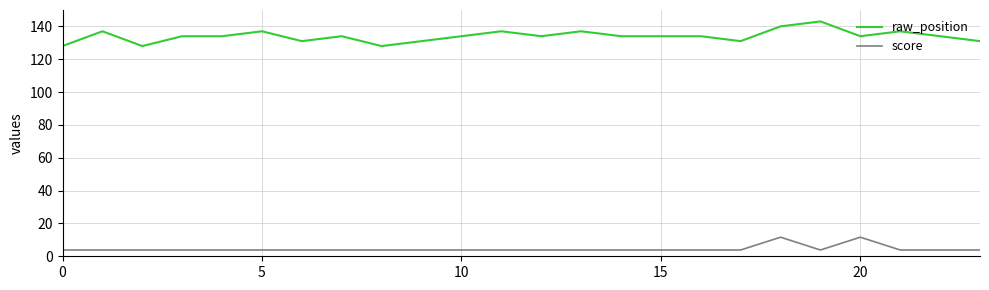

What is the maximum value shown in the chart?

143.0